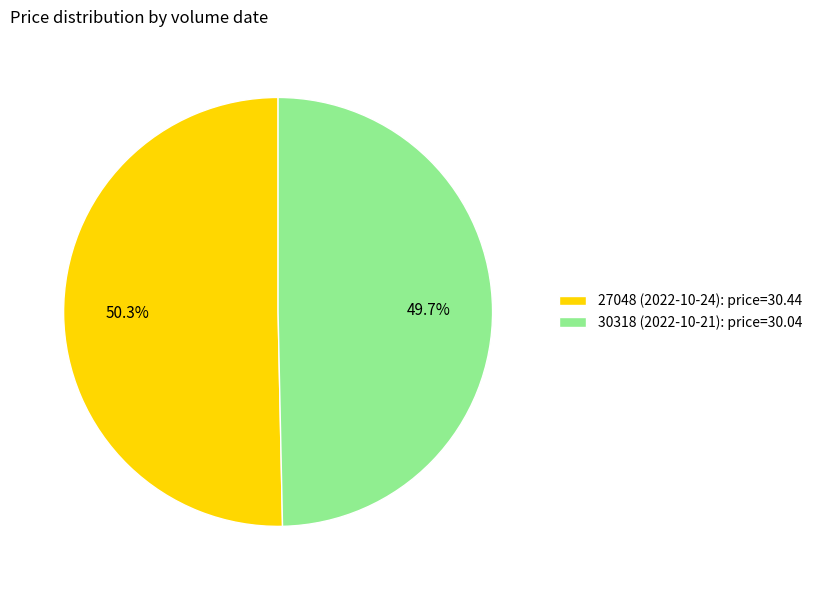

Which category has the smallest portion of the pie?

30318 (2022-10-21)